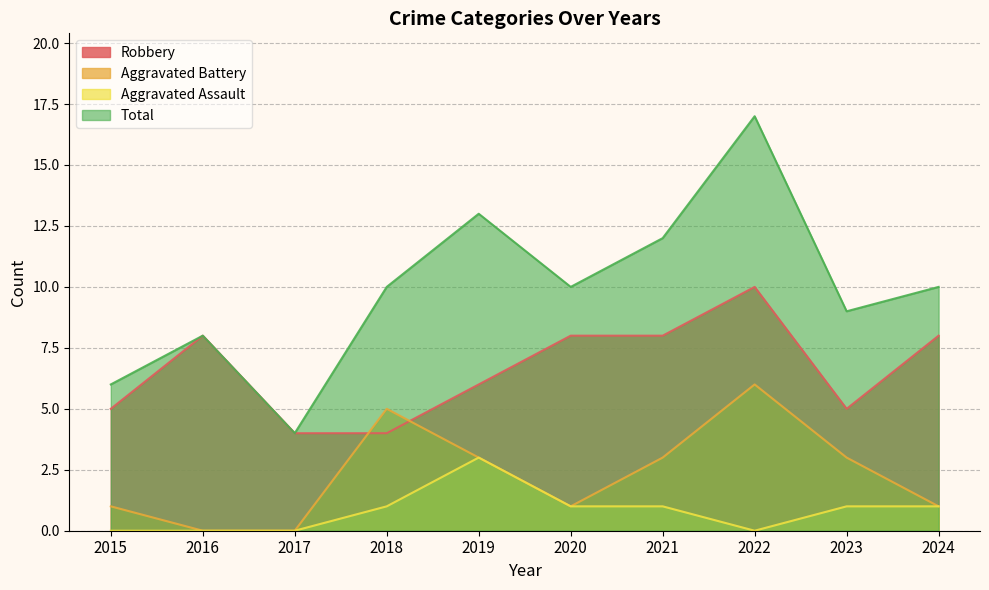

At which label does Aggravated Battery reach its peak?

2022